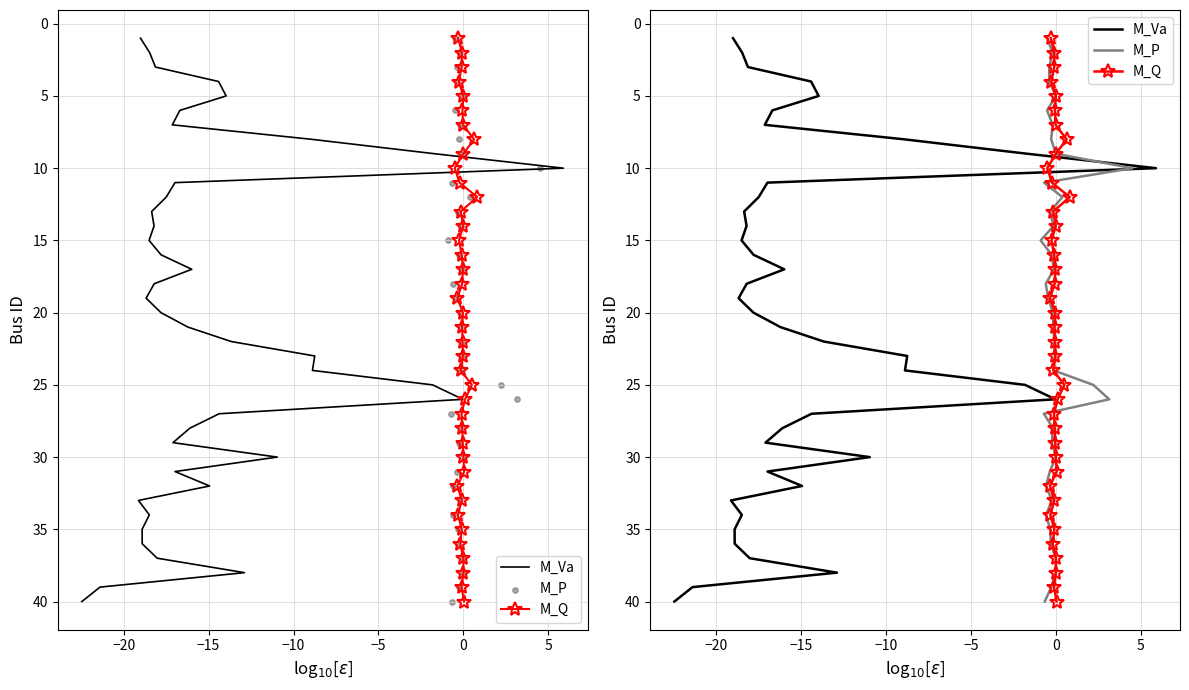

What are all the series names shown in the legend?

M_Va, M_Q, M_P